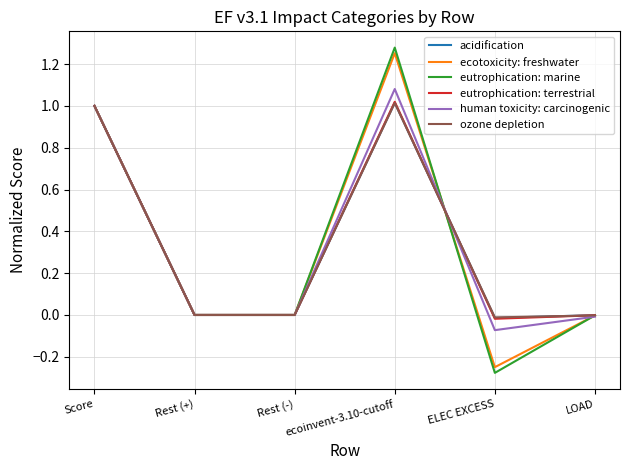

Which category has the highest value across all series?

ecoinvent-3.10-cutoff